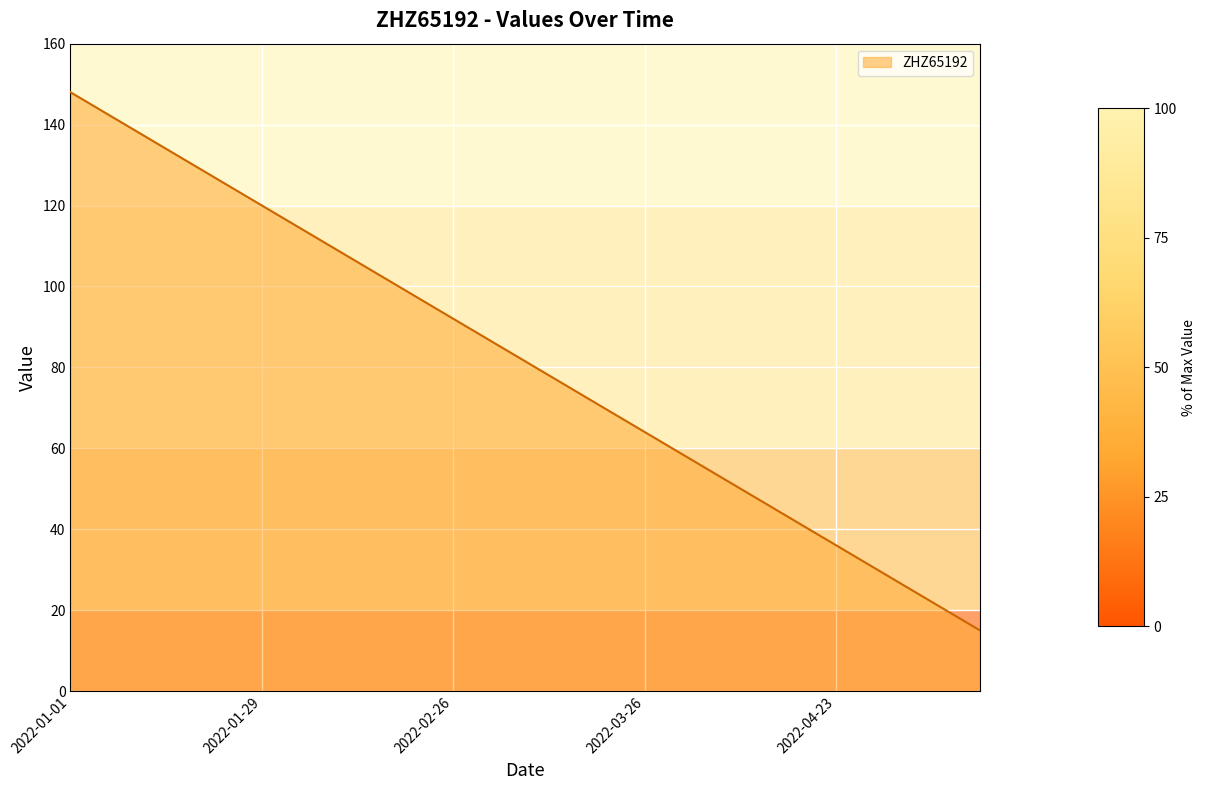

What is the minimum value shown in the chart?

15